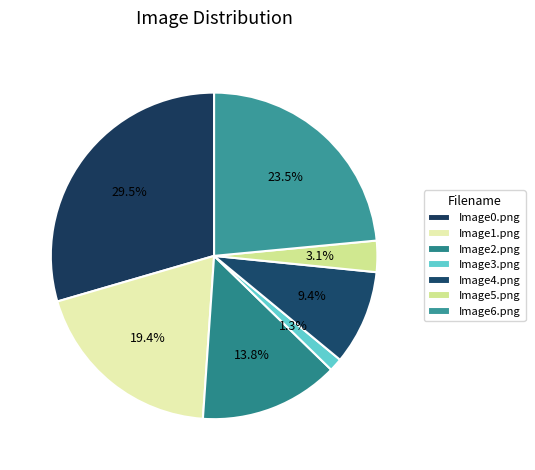

How many segments does this pie chart have?

7